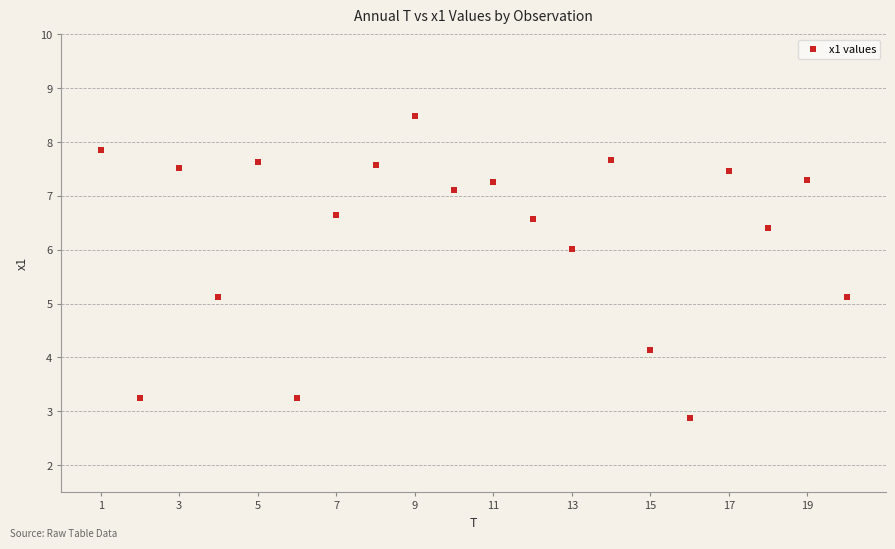

What is the range of Y values (max minus min)?

5.6